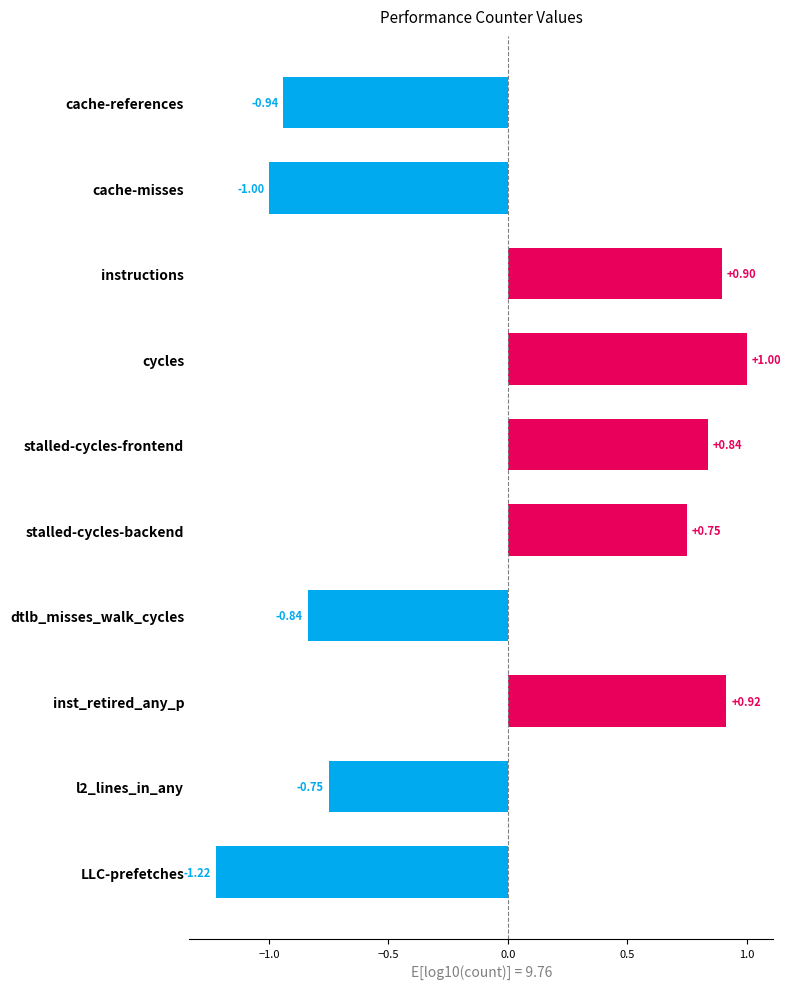

How many data points are less than 0?

5